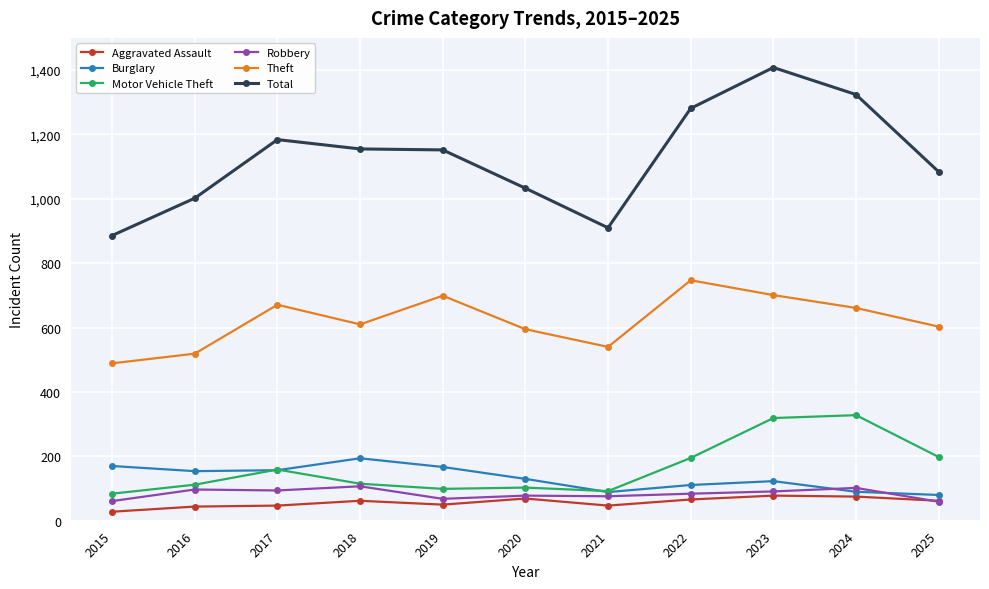

Where is the first local maximum for Motor Vehicle Theft?

2017